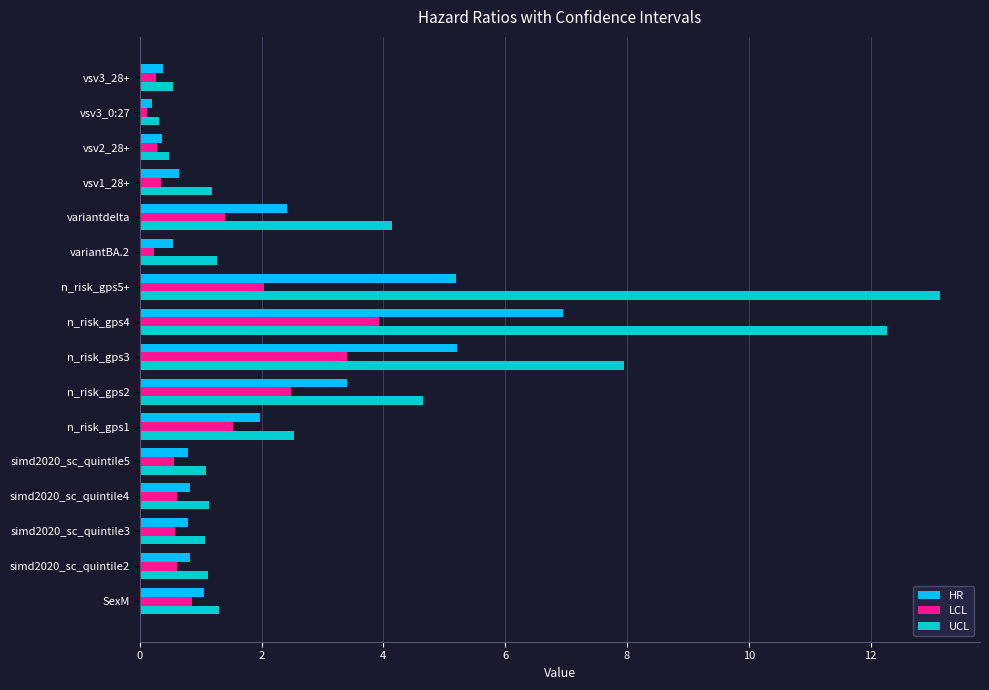

At which category does the chart reach its peak across all series?

n_risk_gps5+